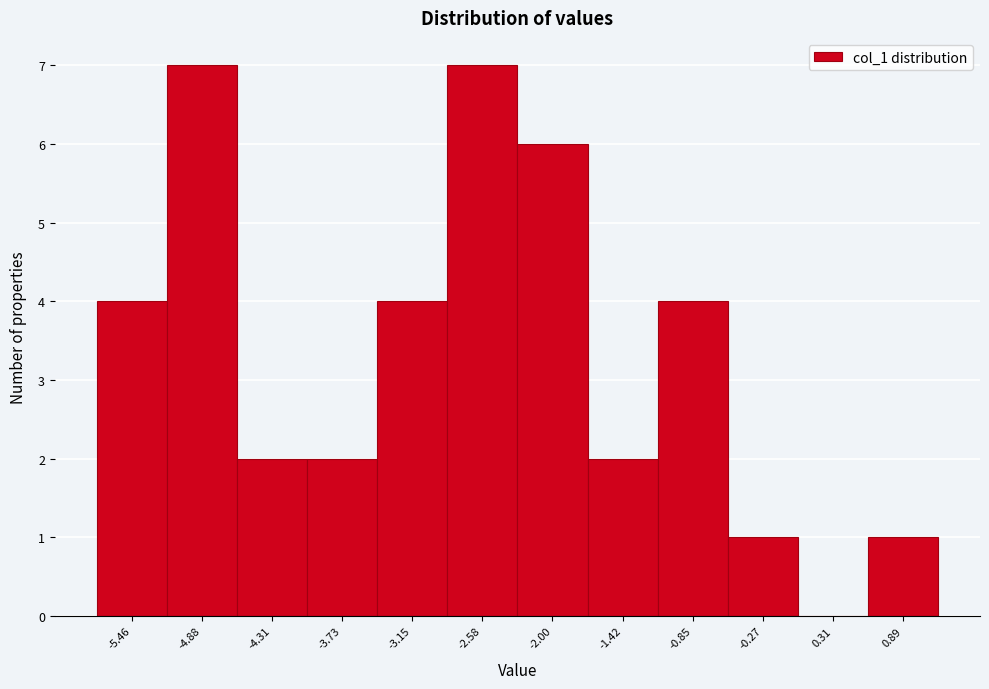

Reading left to right, list every bar in this chart as the range it spans on the x-axis followed by its height. Neither the bar edges nor the heights are printed on the chart, so give them approximately, as read against the axes.

-5.7 to -5.2: 4
-5.2 to -4.6: 7
-4.6 to -4.0: 2
-4.0 to -3.4: 2
-3.4 to -2.9: 4
-2.9 to -2.3: 7
-2.3 to -1.7: 6
-1.7 to -1.1: 2
-1.1 to -0.6: 4
-0.6 to 0.0: 1
0.0 to 0.6: 0
0.6 to 1.2: 1